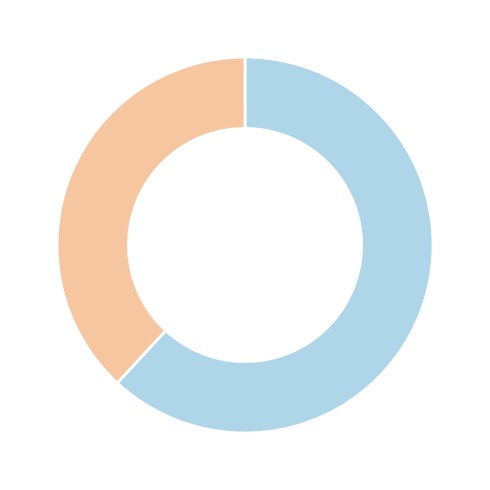

Does any single category account for the majority?

Yes